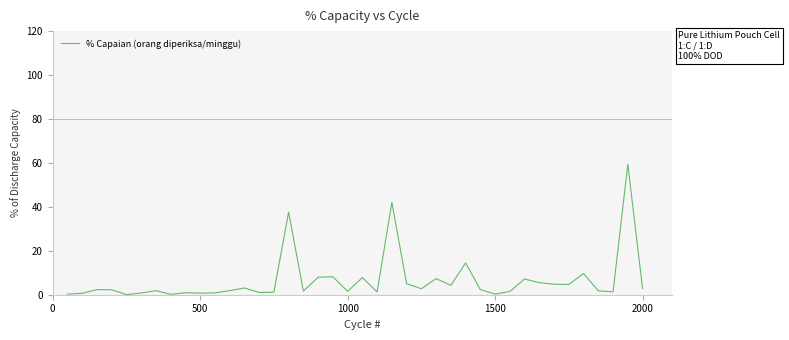

Is this an area chart (filled region under the line)?

No